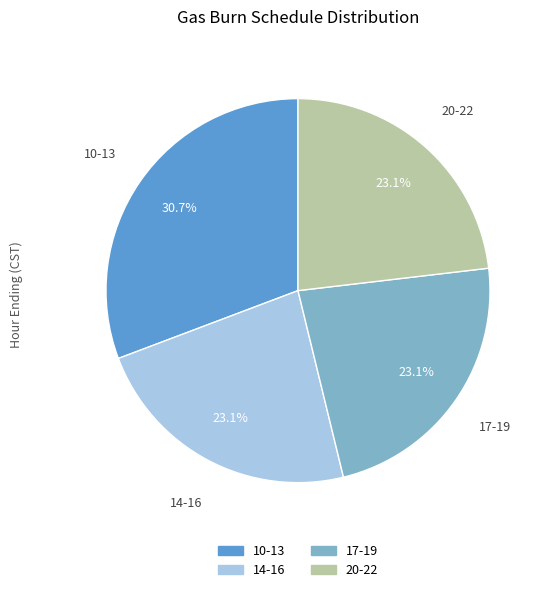

Is there a majority slice in this chart?

No